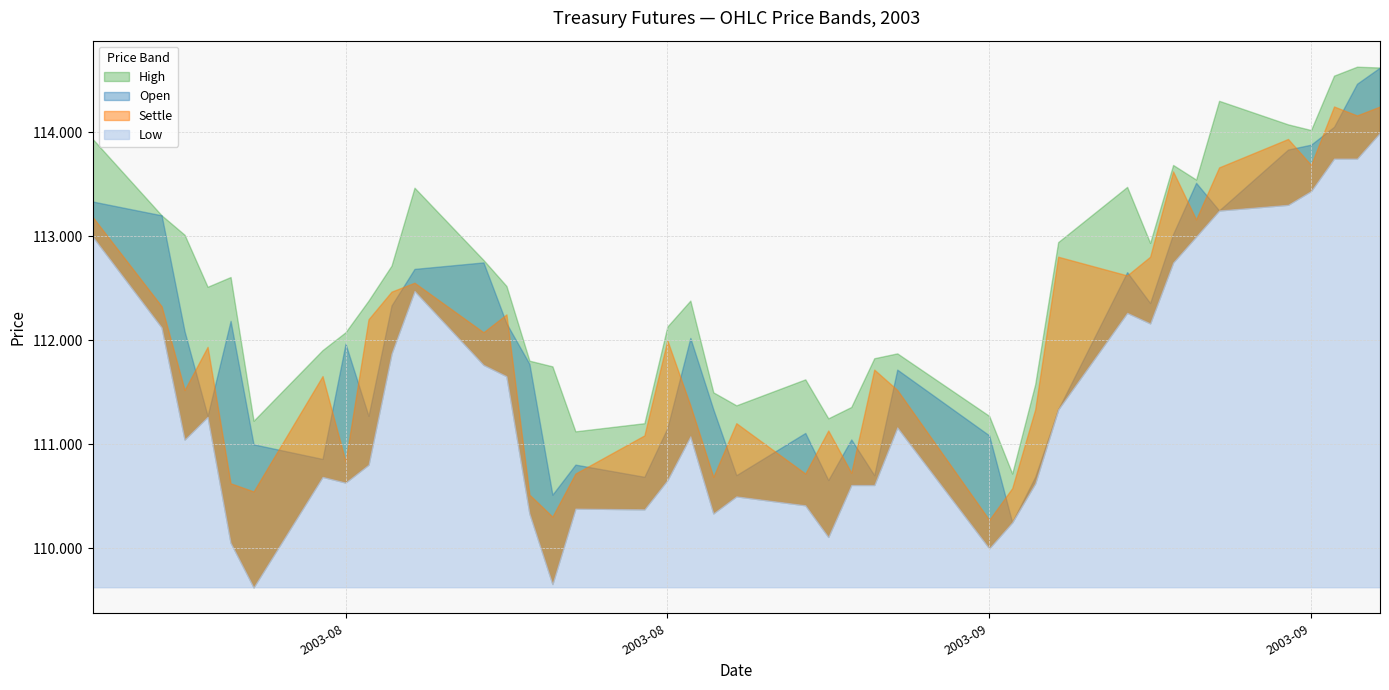

Which series has the widest spread of values?

Low